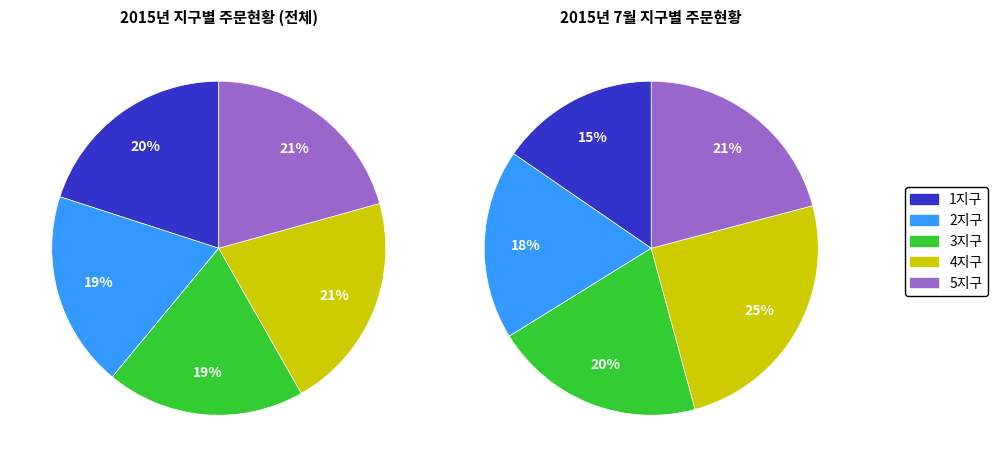

To the nearest percent, what is the difference between the largest and smallest slice percentages?

2%